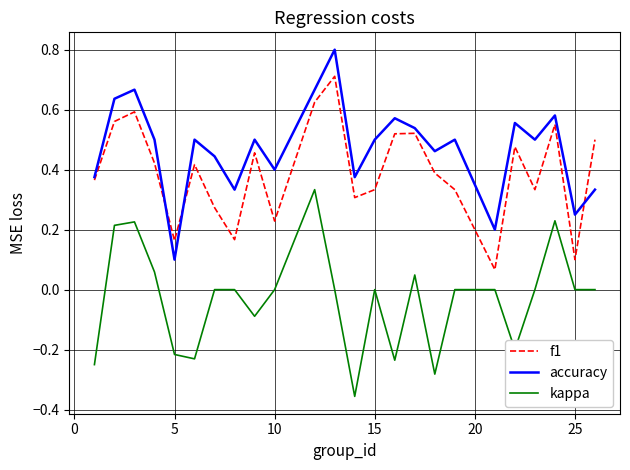

What is the sum of all f1 values?

9.4